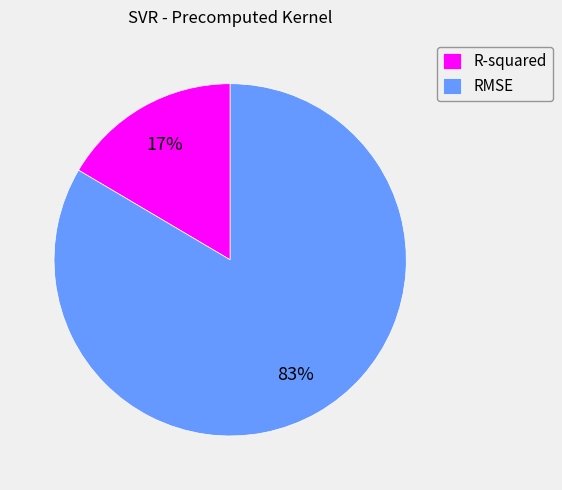

Is the sum of RMSE and R-squared greater than half?

Yes